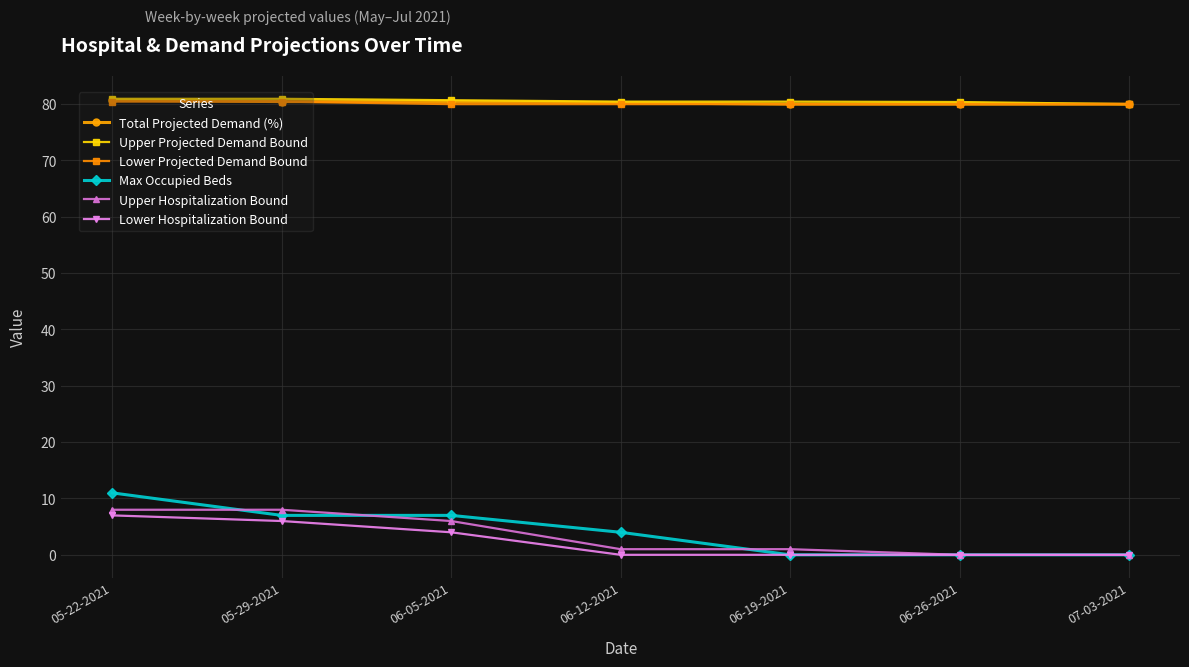

What is the sum of the Upper Hospitalization Bound values at 07-03-2021 and 06-05-2021?

6.0